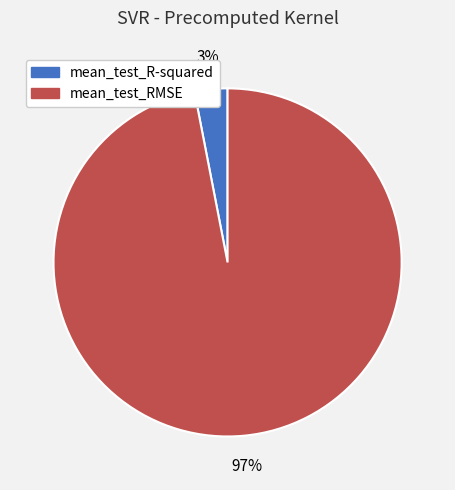

Count the number of slices in the pie.

2